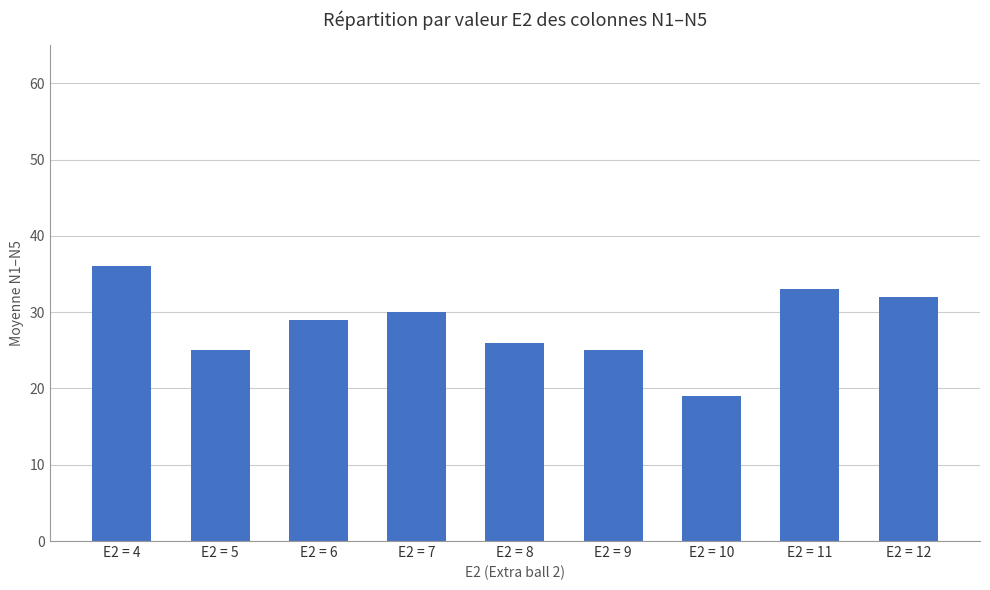

Which label corresponds to the largest value in the chart?

E2 = 4